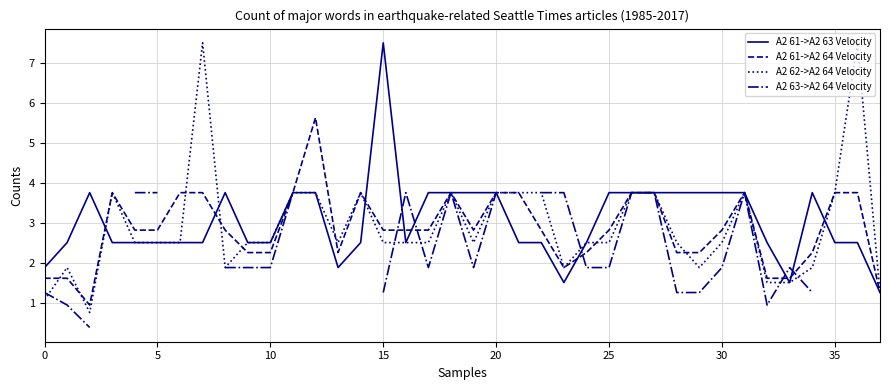

The value of A2 61->A2 64 Velocity at 23 is 1.9. True or false?

True